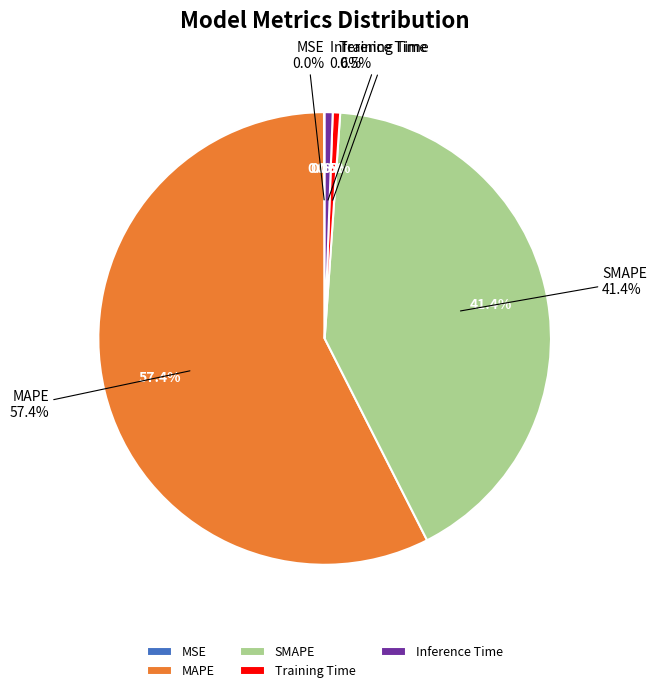

What is the smallest slice in the pie chart?

MSE